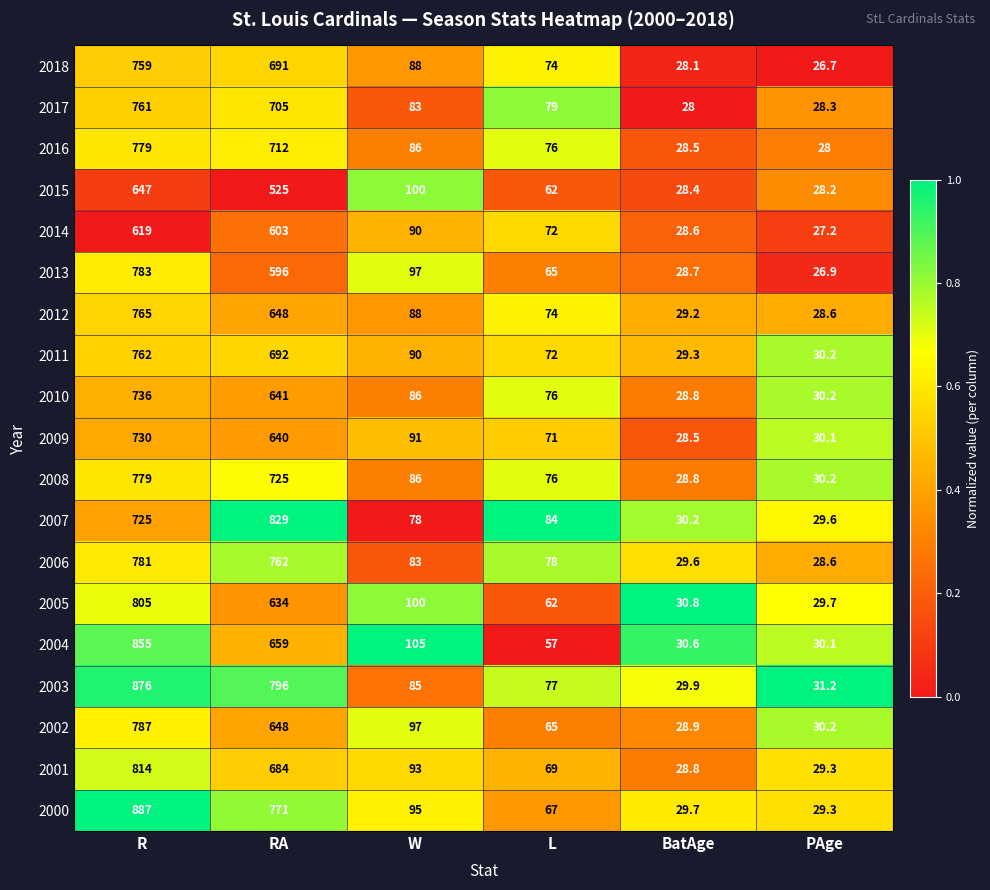

Which series has the largest total across all categories?

2003